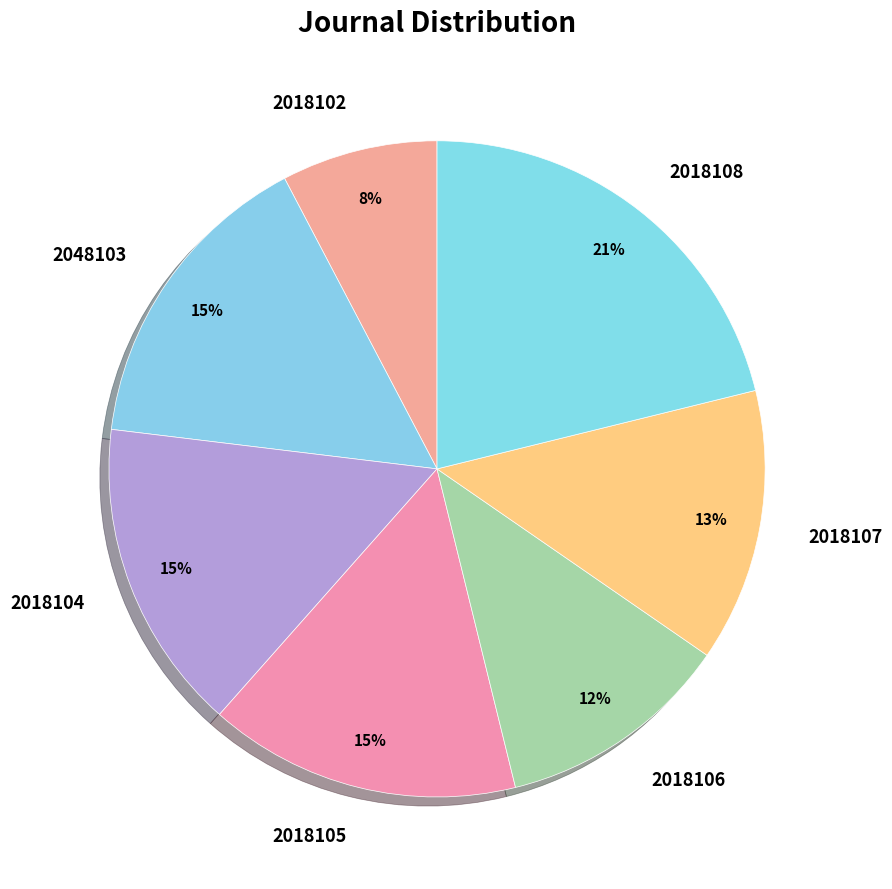

Does 2018105 account for over 50% of the chart?

No